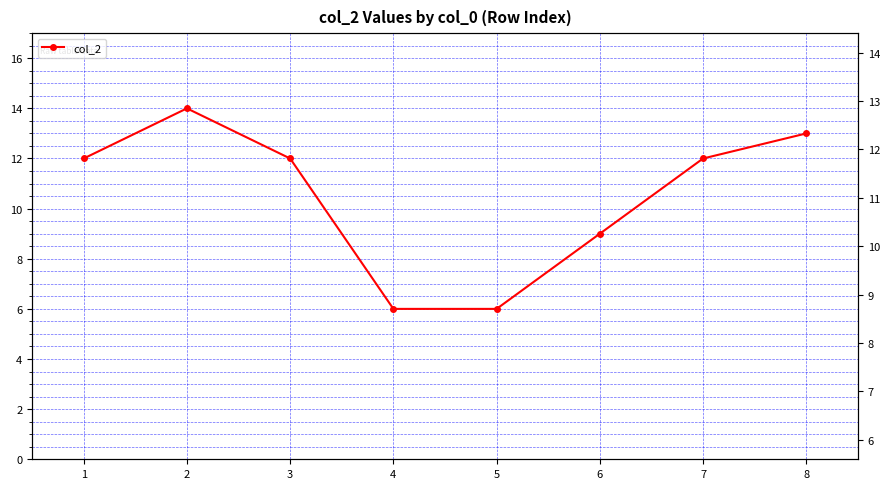

Which category has the lowest value across all series?

4